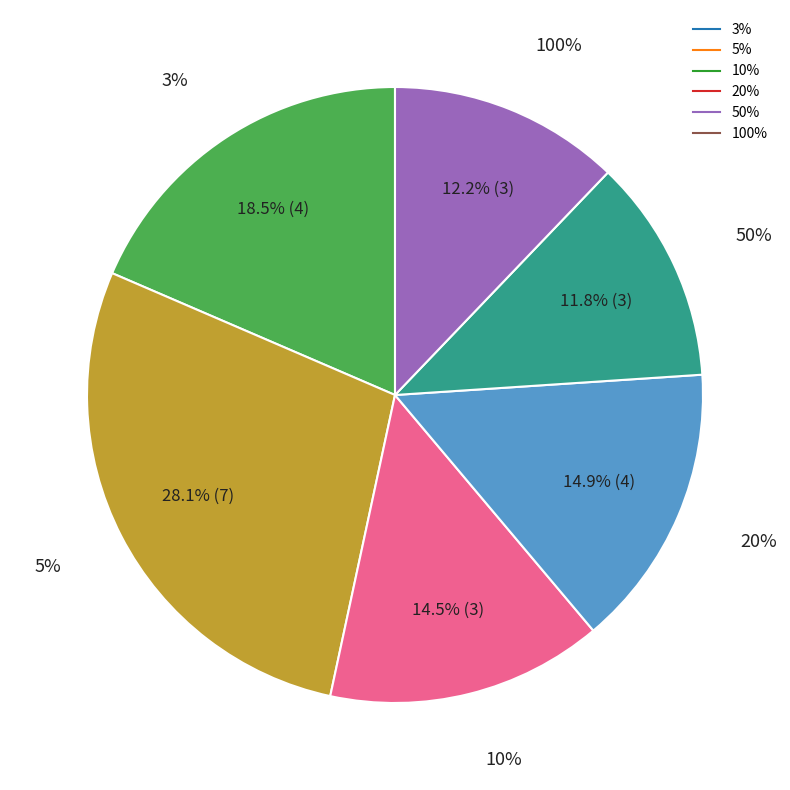

The 15 slice represents 4% of the pie. True or false?

True